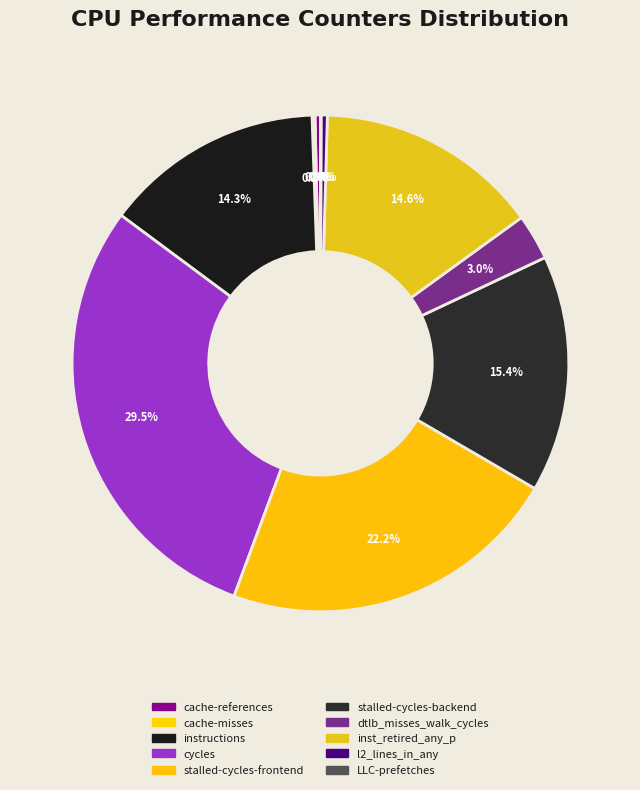

Which category has the biggest portion of the pie?

cycles